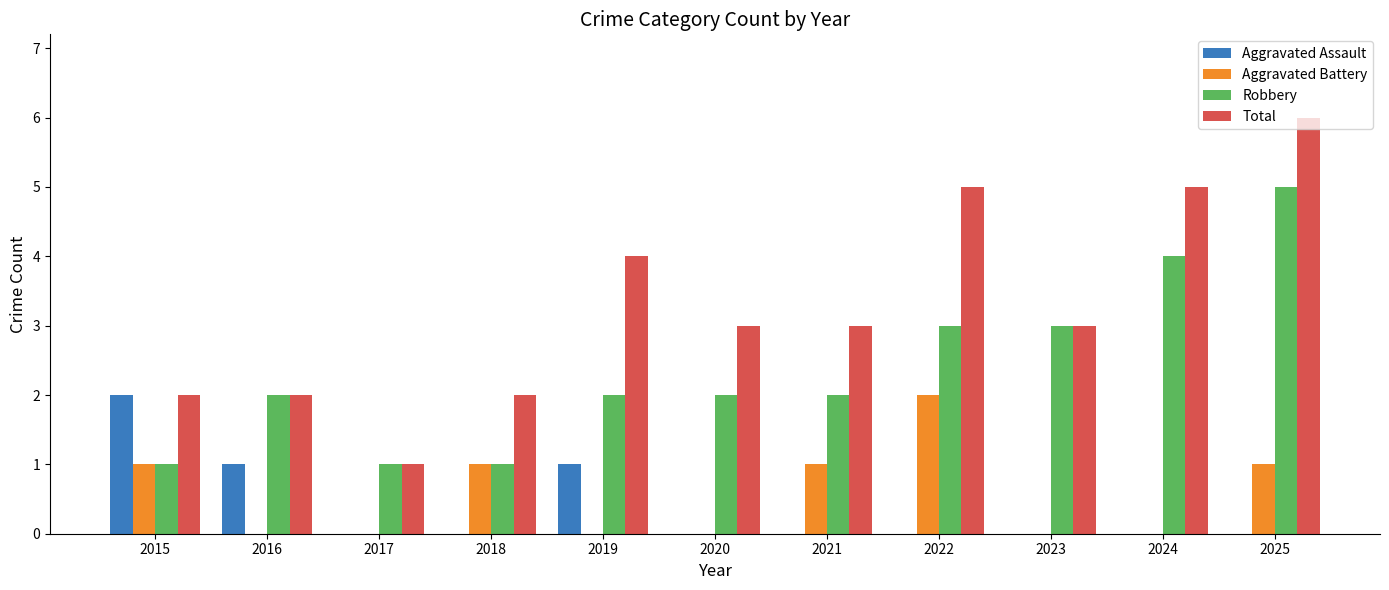

What is the sum of the Total values at 2022 and 2015?

7